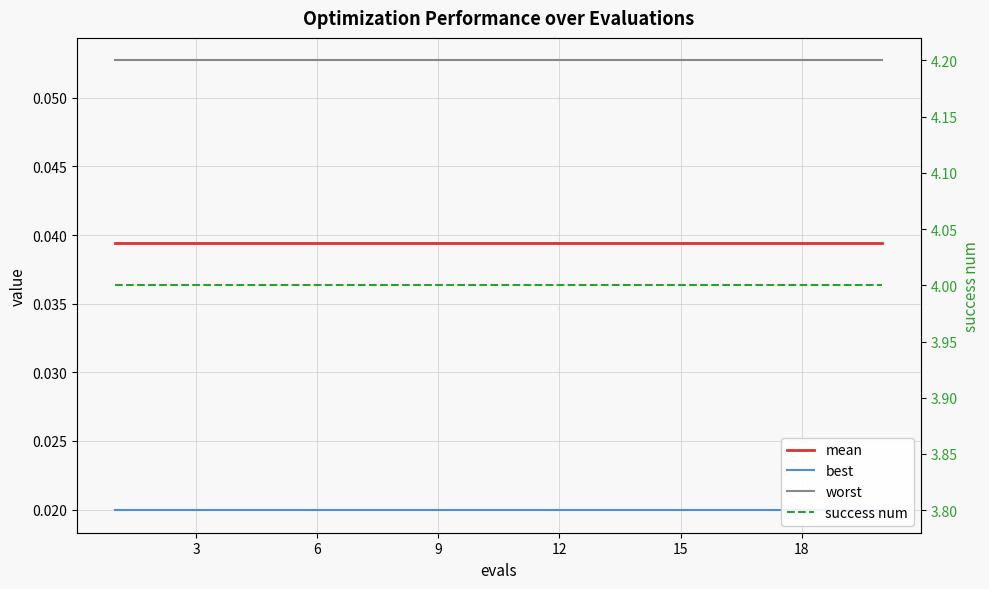

What is the average value of the success num series?

4.0